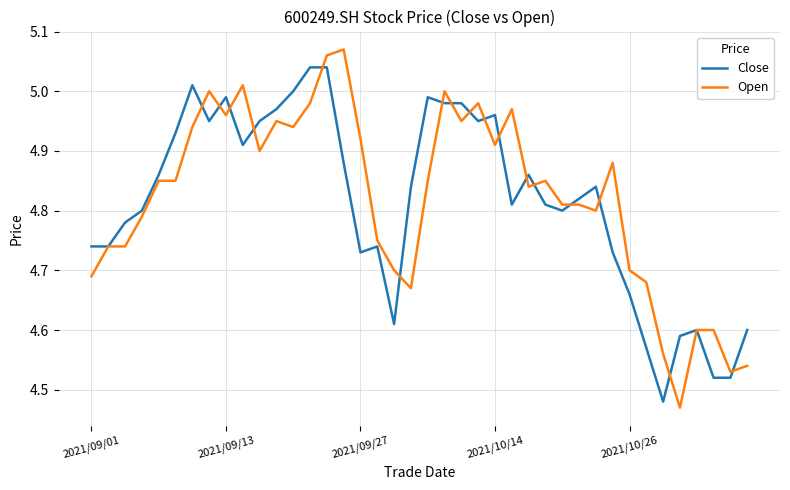

Which series has the widest spread of values?

Open